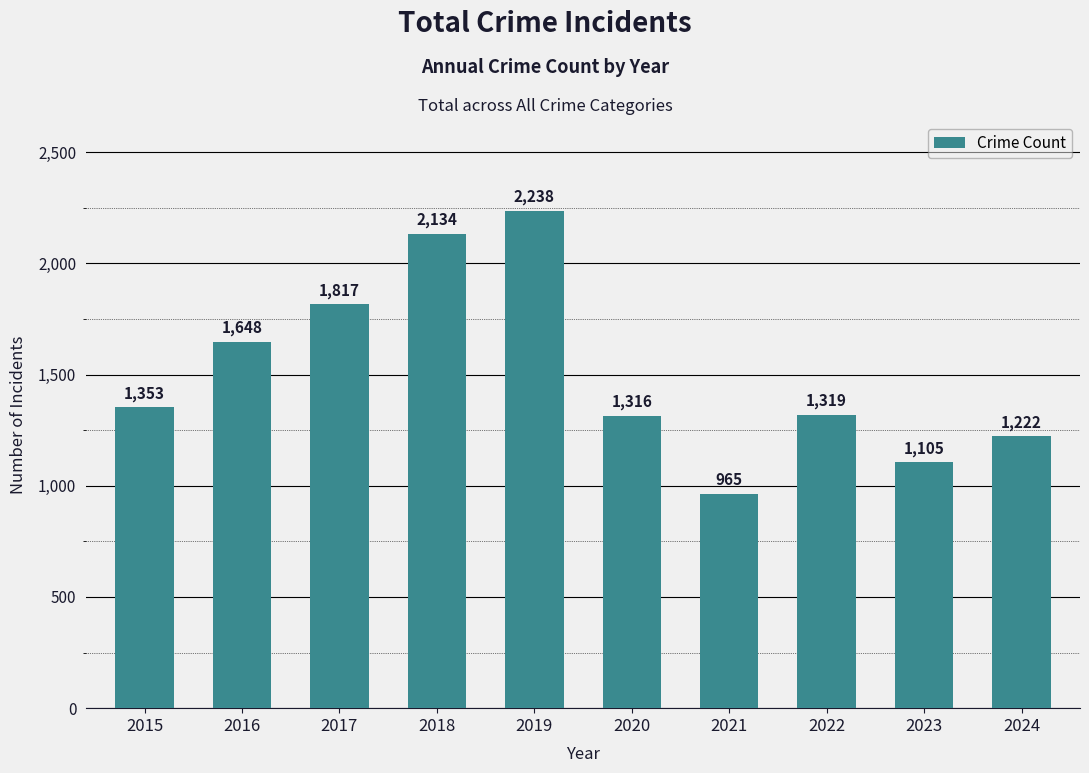

What is the change in value from 2017 to 2023?

-712